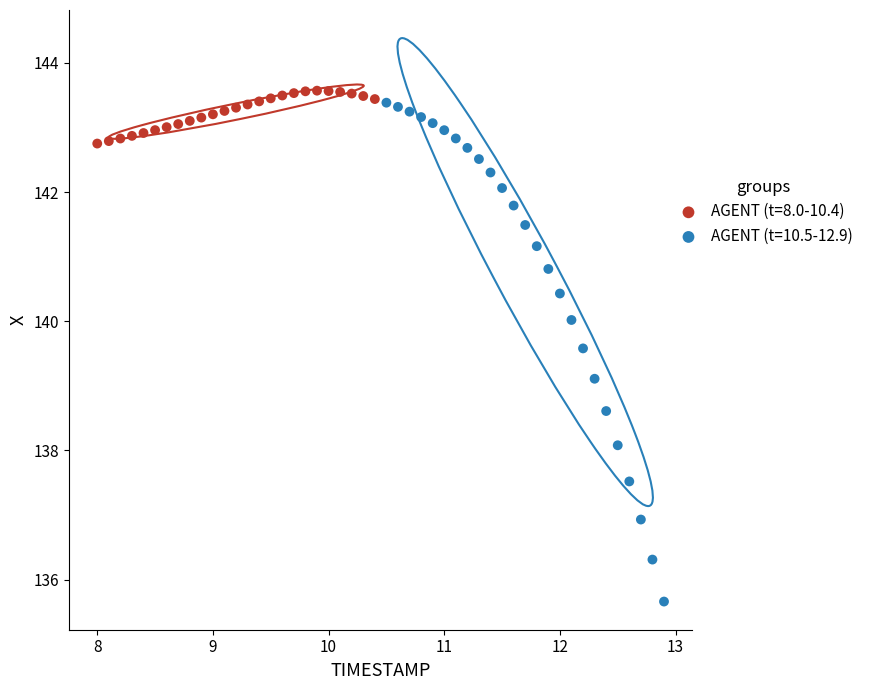

Which series has the widest spread of Y values?

AGENT (t=10.5-12.9)